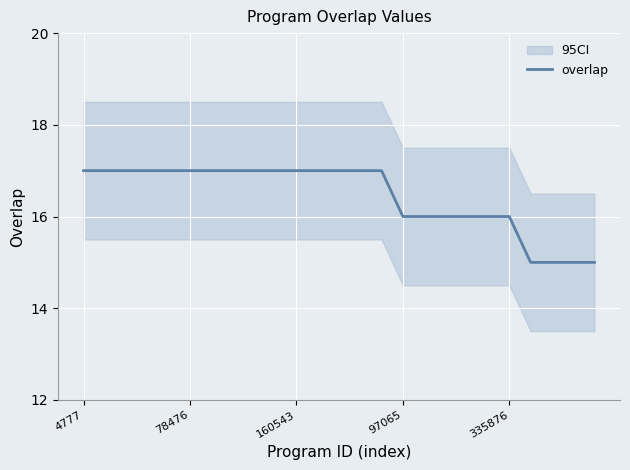

What is the highest value of the overlap series?

17